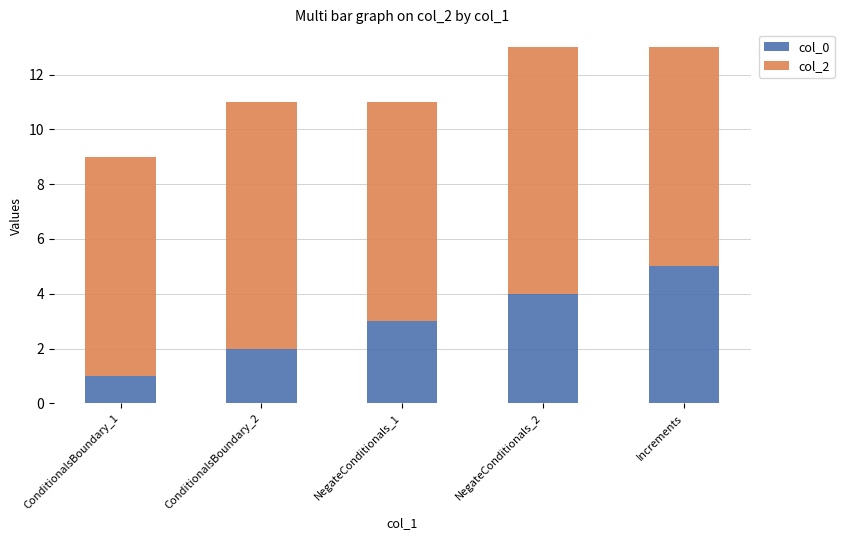

How many bars are there in total?

5